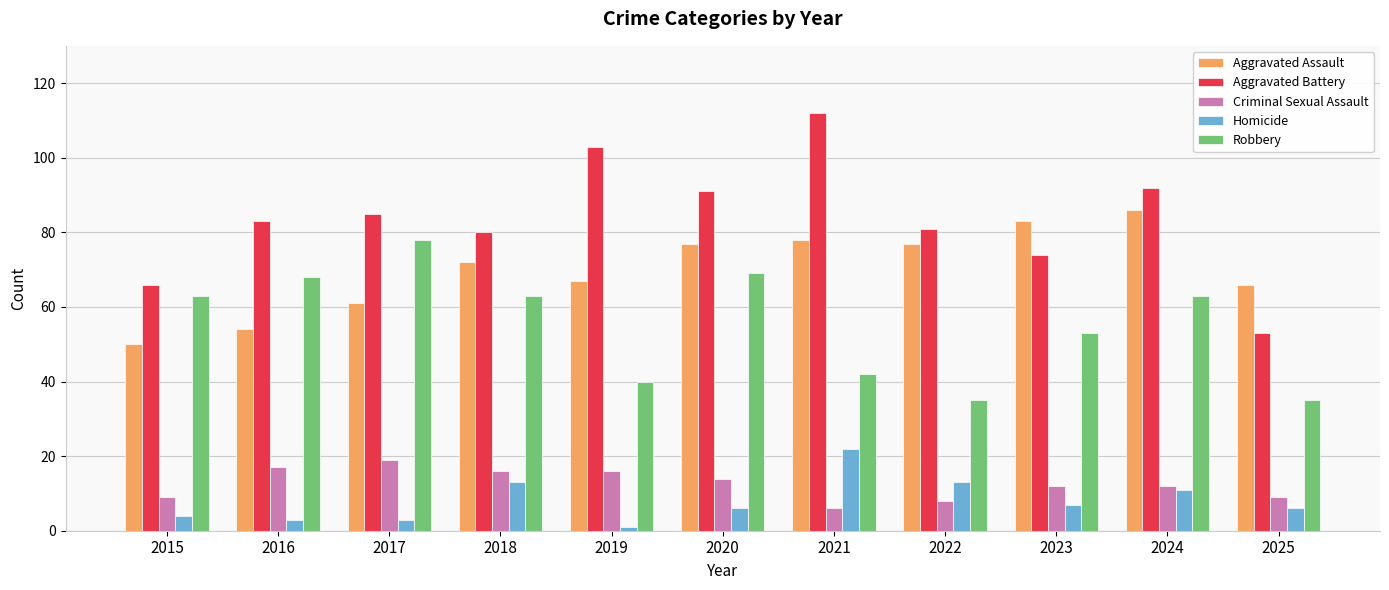

What is the difference between the highest and lowest values at 2025?

60